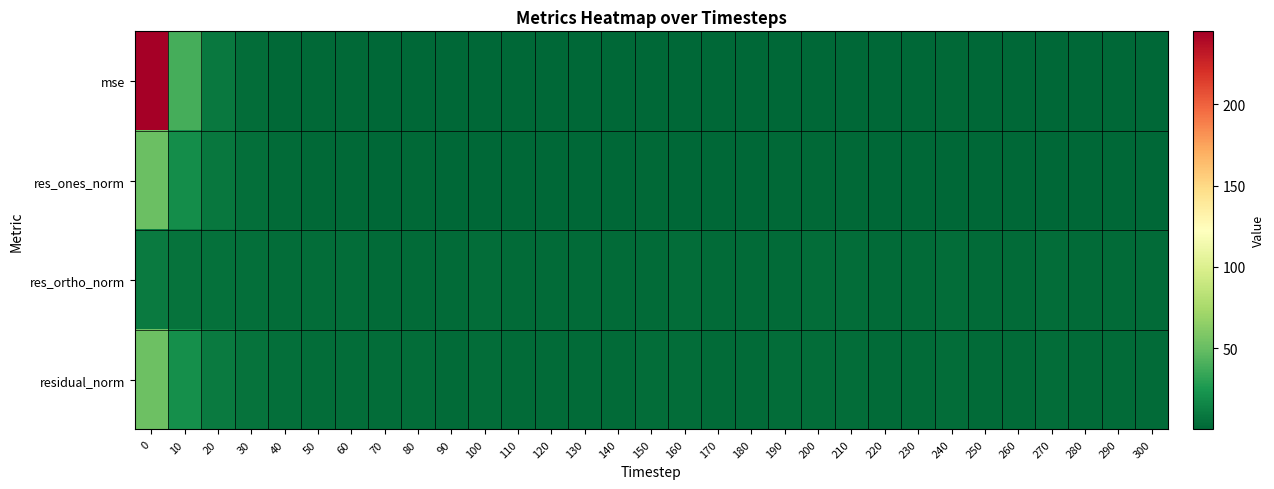

At how many categories does at least one series exceed 74?

1